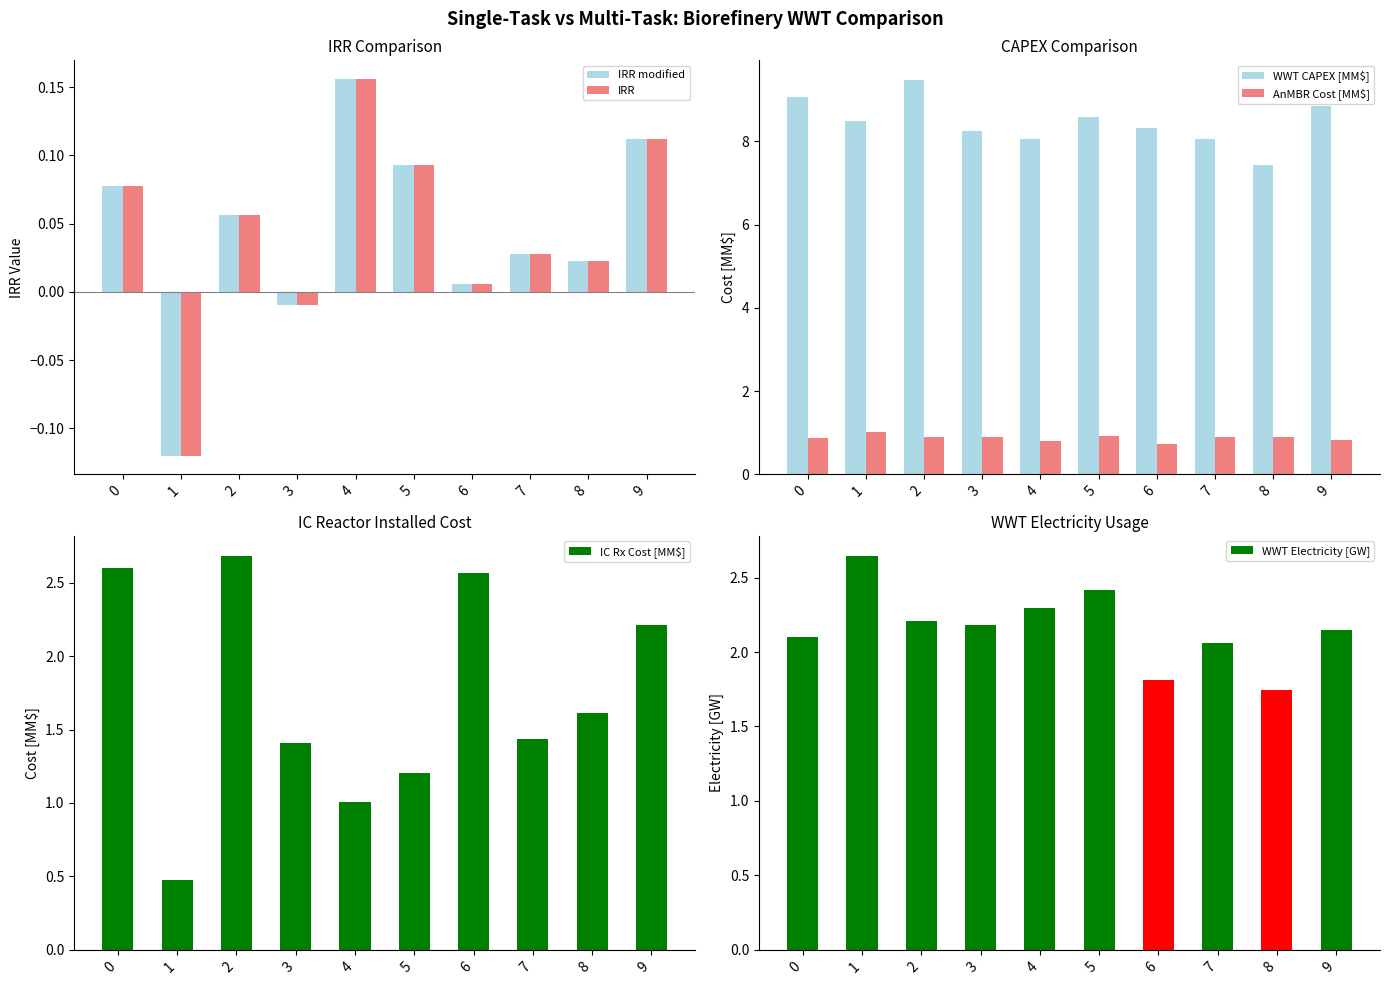

The IC Rx Cost [MM$] series shows 0.8 at 1. True or false?

False